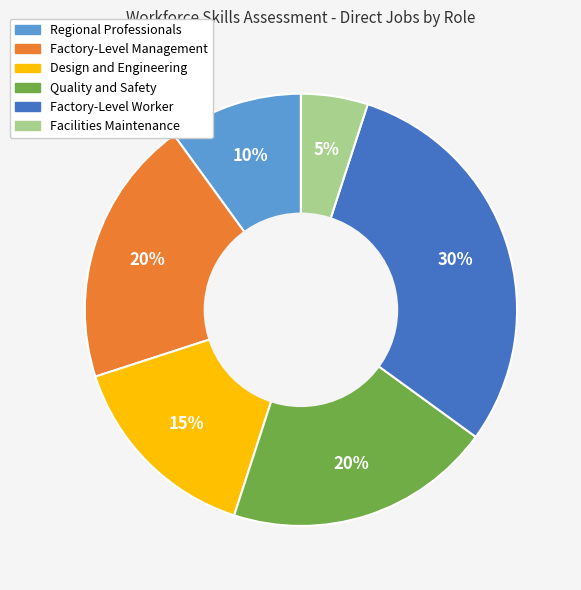

Is there a majority slice in this chart?

No